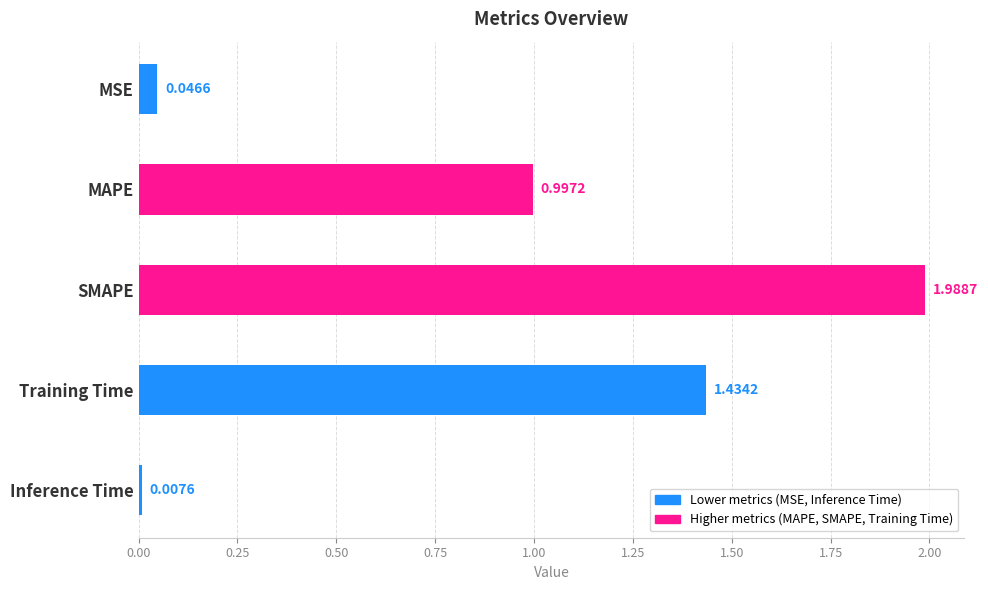

Are the bars grouped side by side (vs. stacked)?

No